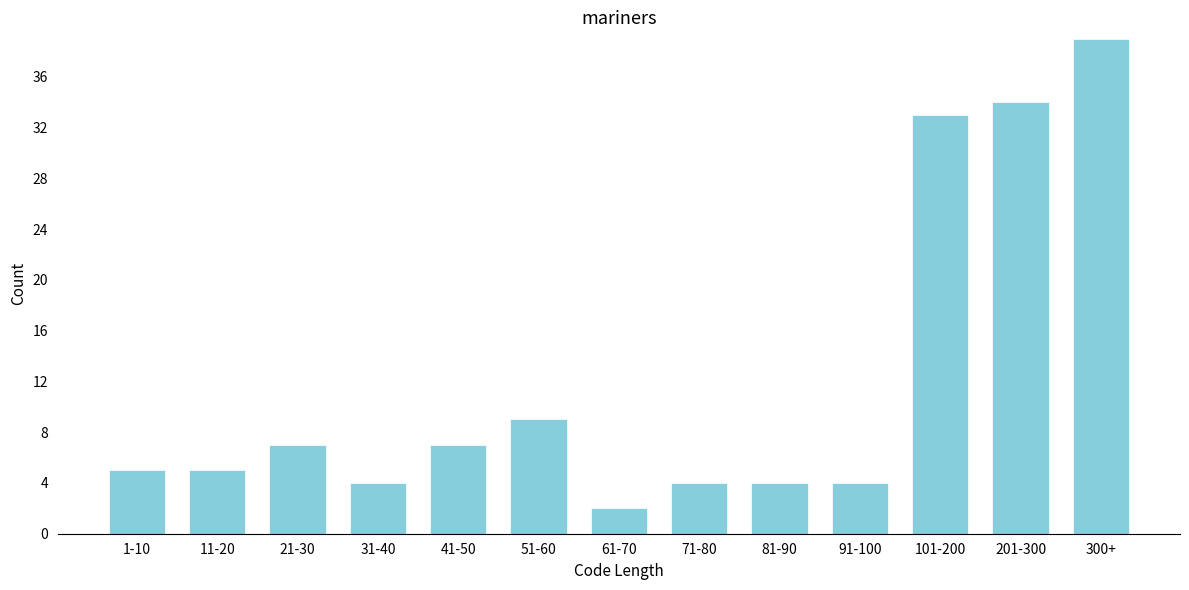

Reading left to right, list all the values displayed in this chart.

1-10=5	11-20=5	21-30=7	31-40=4	41-50=7	51-60=9	61-70=2	71-80=4	81-90=4	91-100=4	101-200=33	201-300=34	300+=39